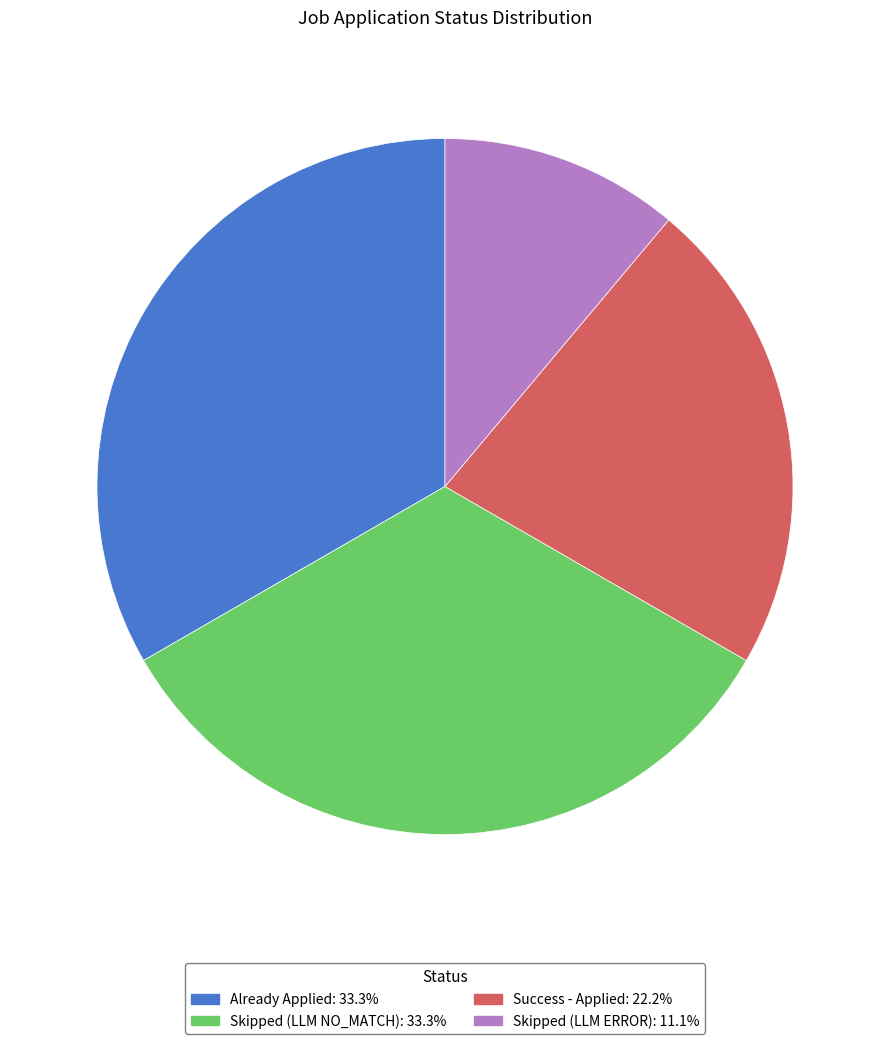

Does Skipped (LLM ERROR) account for over 50% of the chart?

No